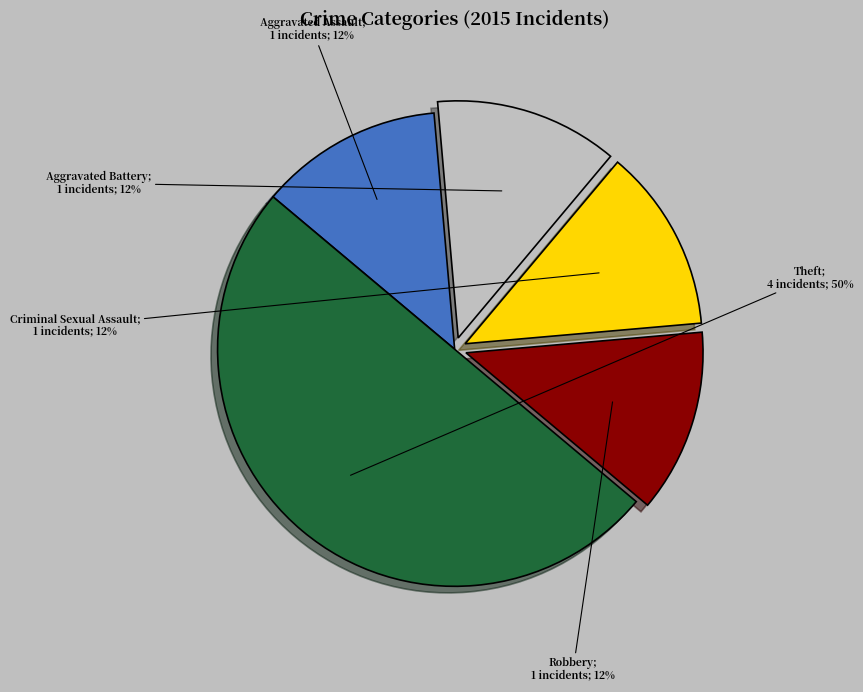

To the nearest percent, what is the average slice percentage?

20%